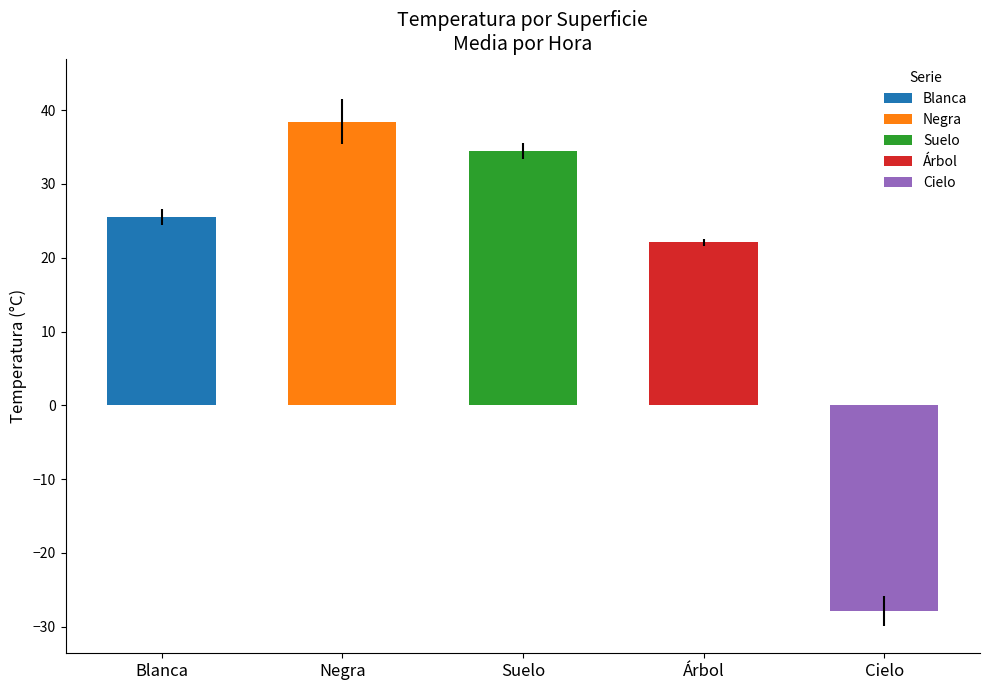

True or false: Blanca has a value of 46.7 at 09:36:00.

False